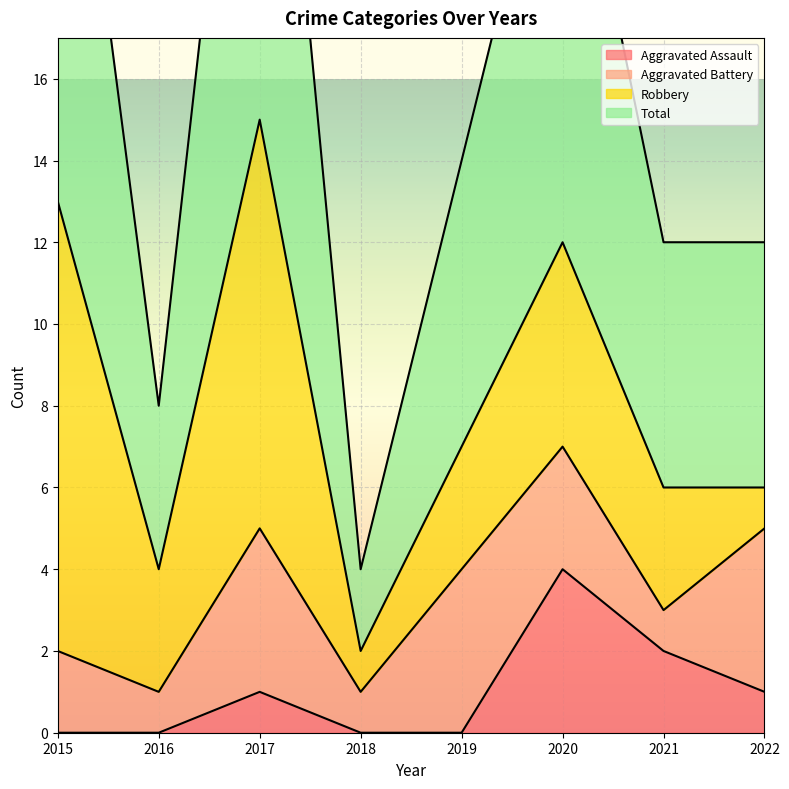

Is it true that Aggravated Assault equals 0 at 2019?

True